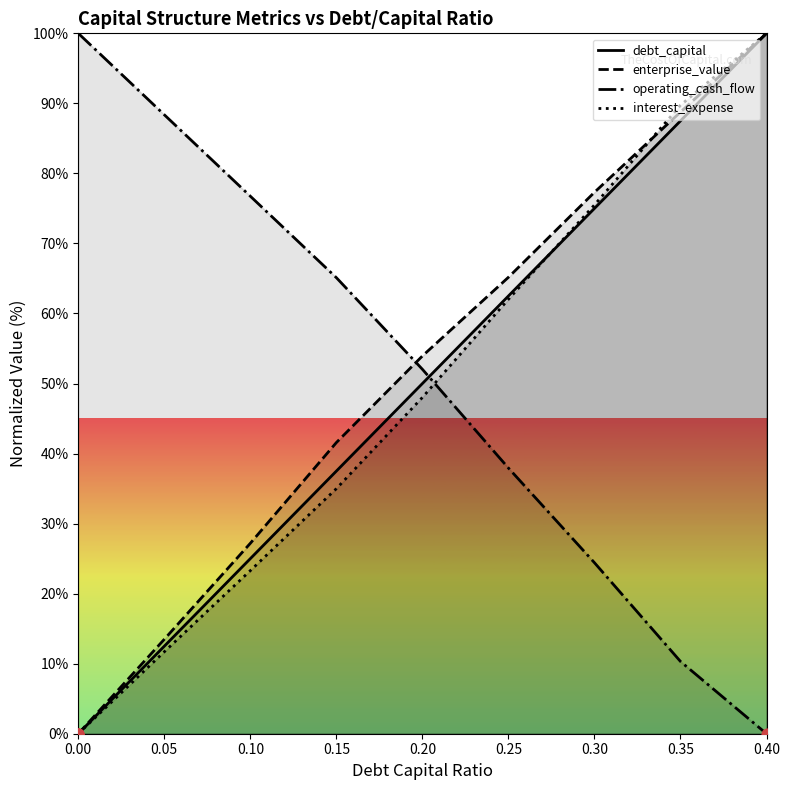

Which series has the largest total across all categories?

enterprise_value